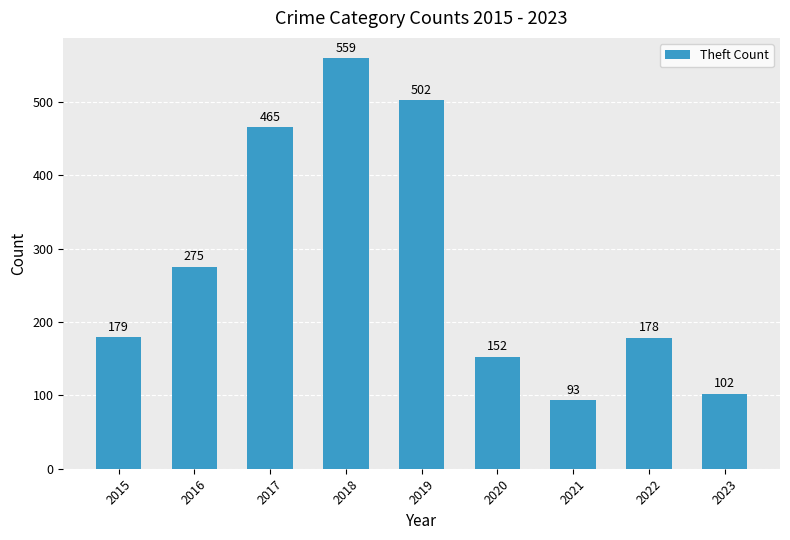

What is the maximum value shown in the chart?

559